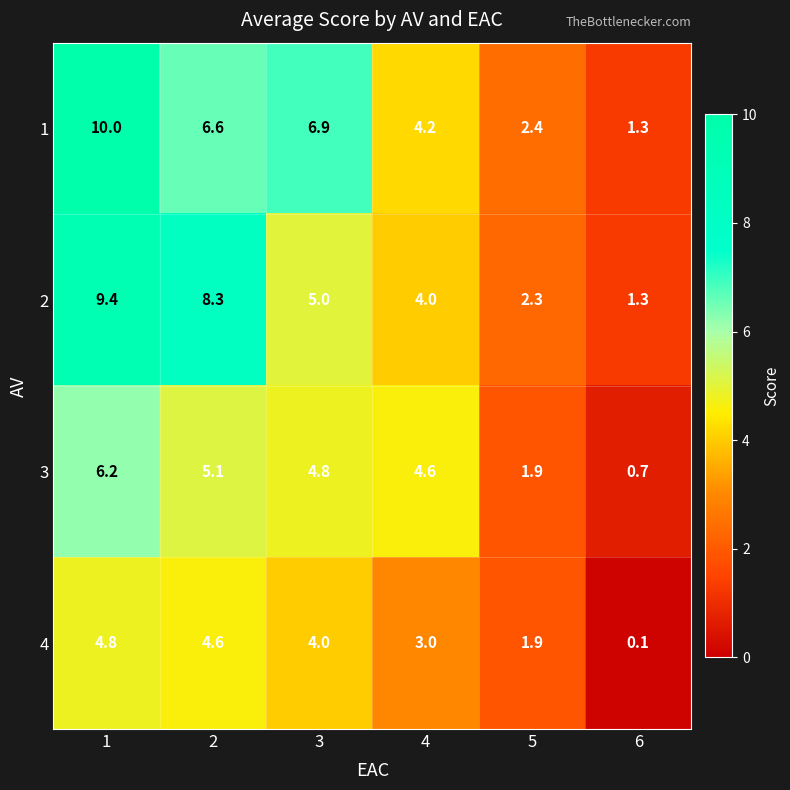

Where is 4 nearest to the value 2?

5